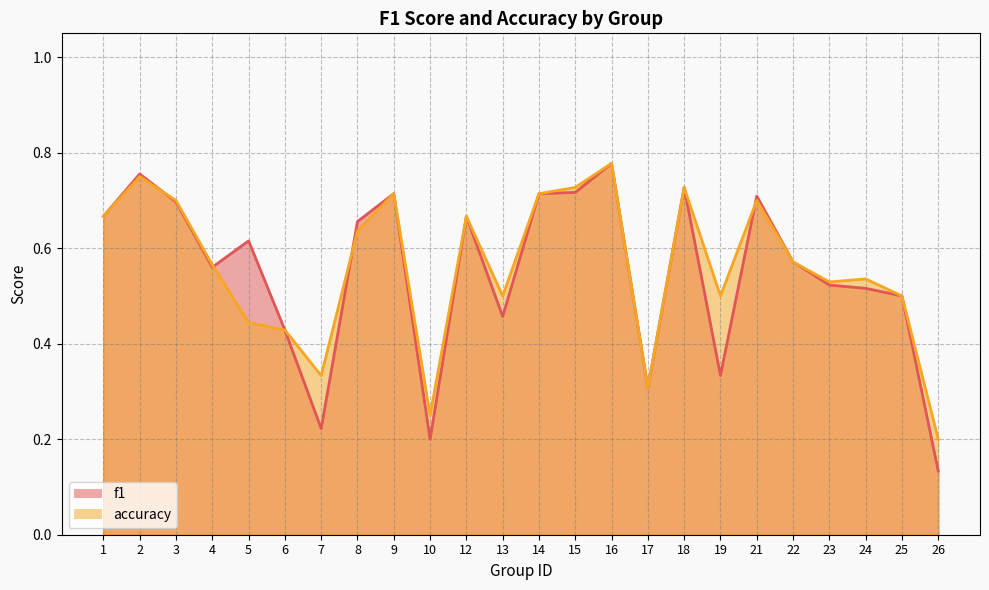

Reading left to right, what are all the values shown in this chart?

f1: 1=0.7	2=0.8	3=0.7	4=0.6	5=0.6	6=0.4	7=0.2	8=0.7	9=0.7	10=0.2	12=0.7	13=0.5	14=0.7	15=0.7	16=0.8	17=0.3	18=0.7	19=0.3	21=0.7	22=0.6	23=0.5	24=0.5	25=0.5	26=0.1
accuracy: 1=0.7	2=0.8	3=0.7	4=0.6	5=0.4	6=0.4	7=0.3	8=0.6	9=0.7	10=0.2	12=0.7	13=0.5	14=0.7	15=0.7	16=0.8	17=0.3	18=0.7	19=0.5	21=0.7	22=0.6	23=0.5	24=0.5	25=0.5	26=0.2